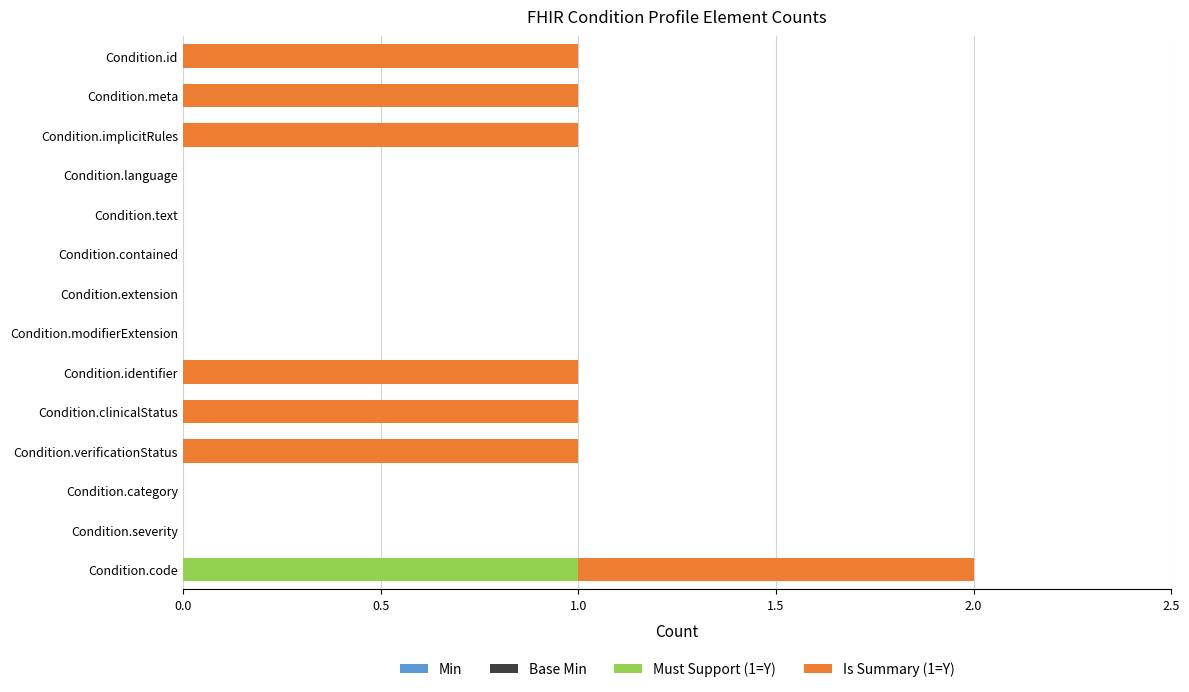

At which category is the sum across all series the highest?

Condition.code